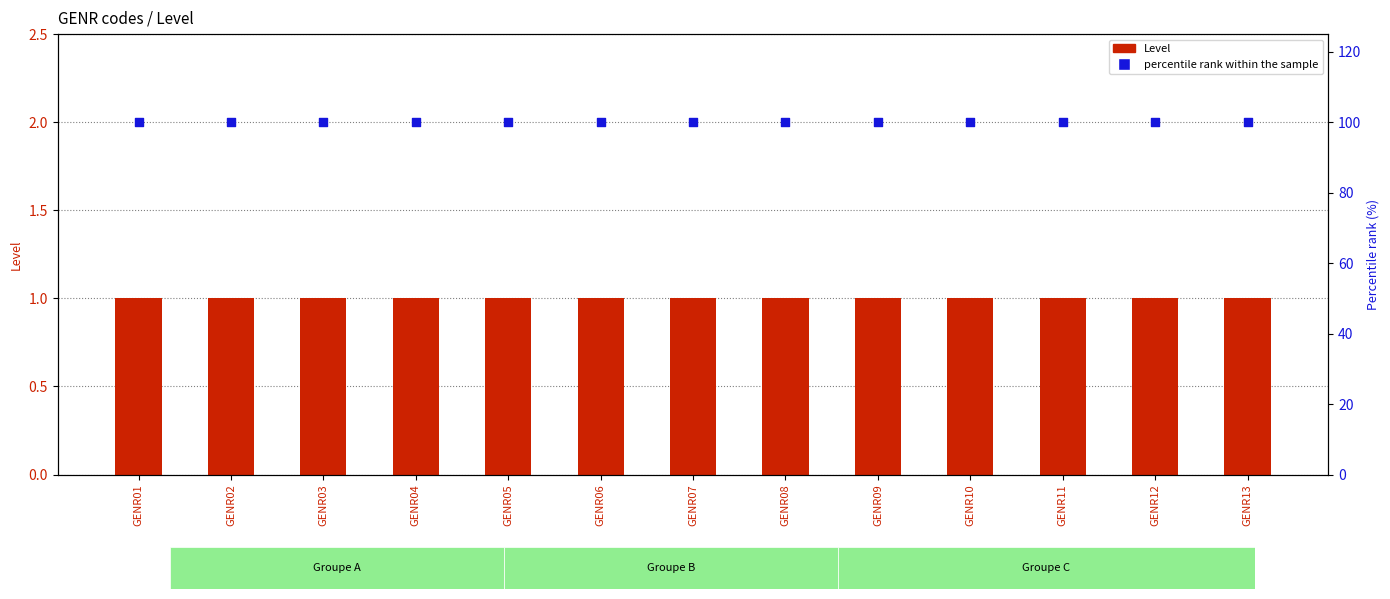

What are all the series names shown in the legend?

Level, percentile rank within the sample